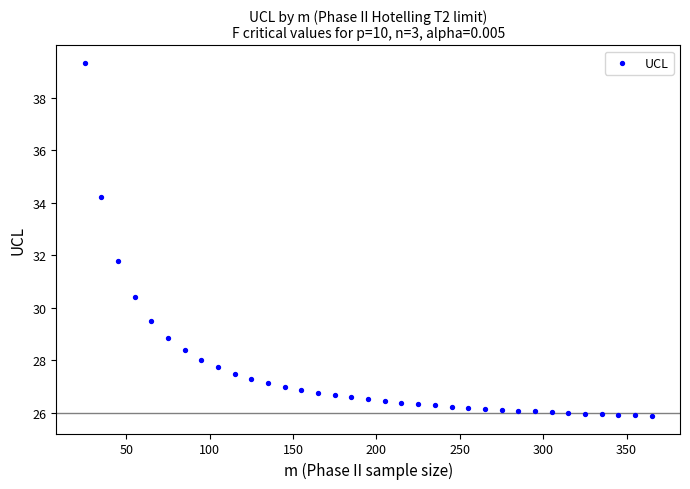

What Y value in the scatter plot is closest to 32?

31.8